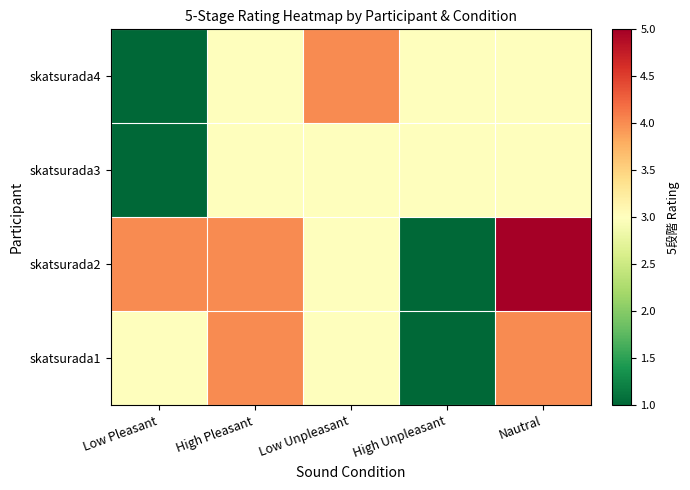

Reading left to right, list all the values displayed in this chart.

skatsurada1: Low Pleasant=3	High Pleasant=4	Low Unpleasant=3	High Unpleasant=1	Nautral=4
skatsurada2: Low Pleasant=4	High Pleasant=4	Low Unpleasant=3	High Unpleasant=1	Nautral=5
skatsurada3: Low Pleasant=1	High Pleasant=3	Low Unpleasant=3	High Unpleasant=3	Nautral=3
skatsurada4: Low Pleasant=1	High Pleasant=3	Low Unpleasant=4	High Unpleasant=3	Nautral=3